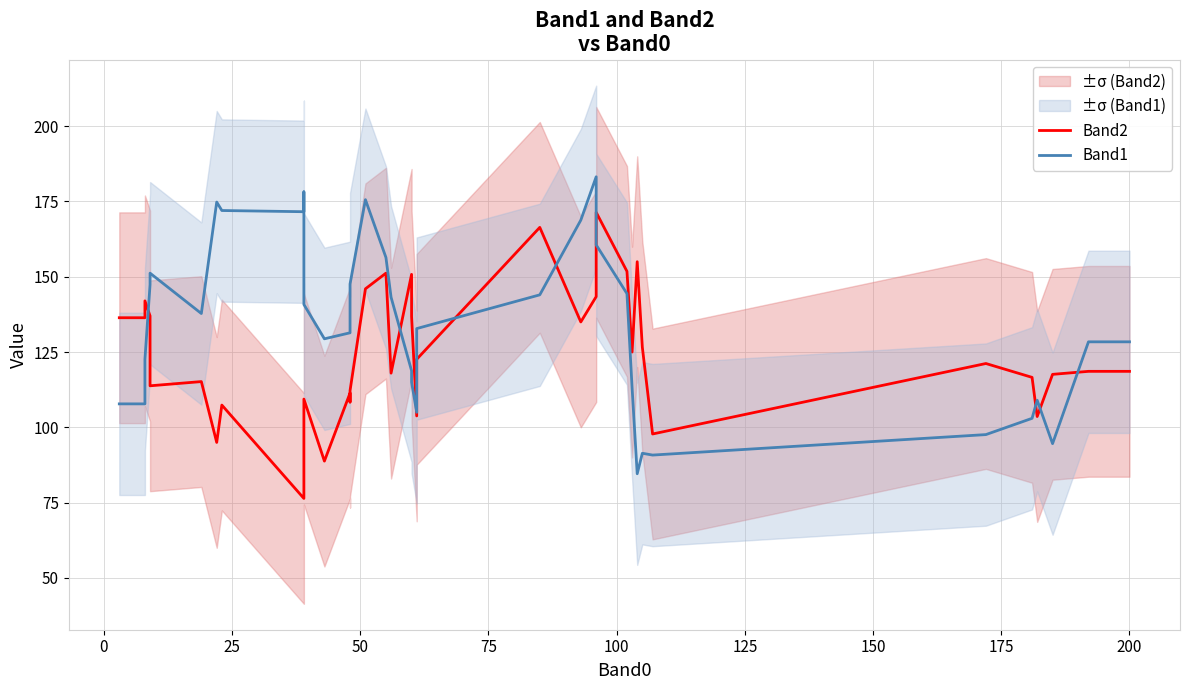

Is this an area chart (filled region under the line)?

No